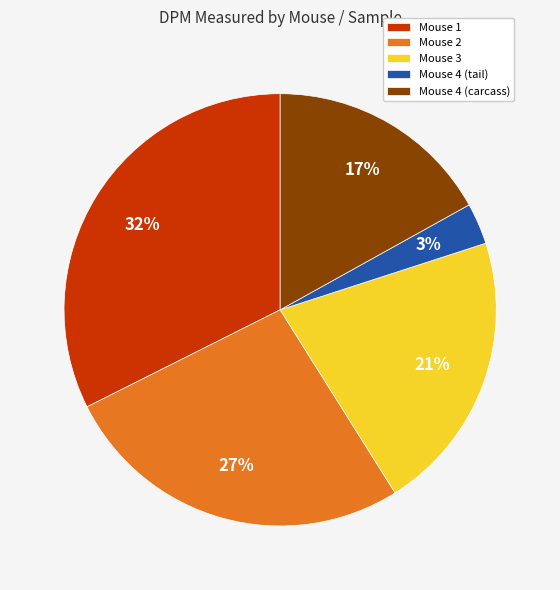

Is the sum of Mouse 4 (tail) and Mouse 3 greater than half?

No